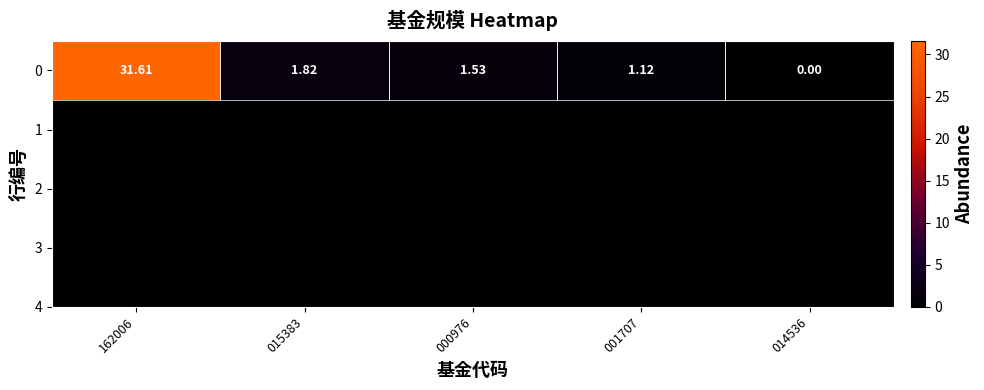

Is it true that the value at 014536 is 0.0?

True